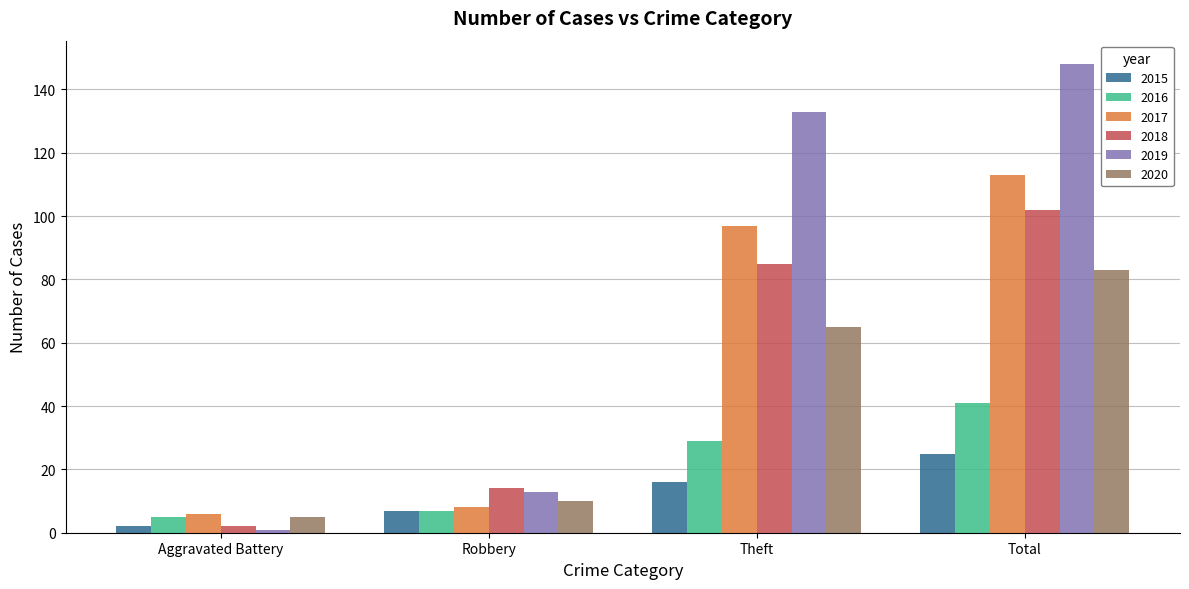

Reading right to left, what are all the values shown in this chart?

2015: Total=25	Theft=16	Robbery=7	Aggravated Battery=2
2016: Total=41	Theft=29	Robbery=7	Aggravated Battery=5
2017: Total=113	Theft=97	Robbery=8	Aggravated Battery=6
2018: Total=102	Theft=85	Robbery=14	Aggravated Battery=2
2019: Total=148	Theft=133	Robbery=13	Aggravated Battery=1
2020: Total=83	Theft=65	Robbery=10	Aggravated Battery=5